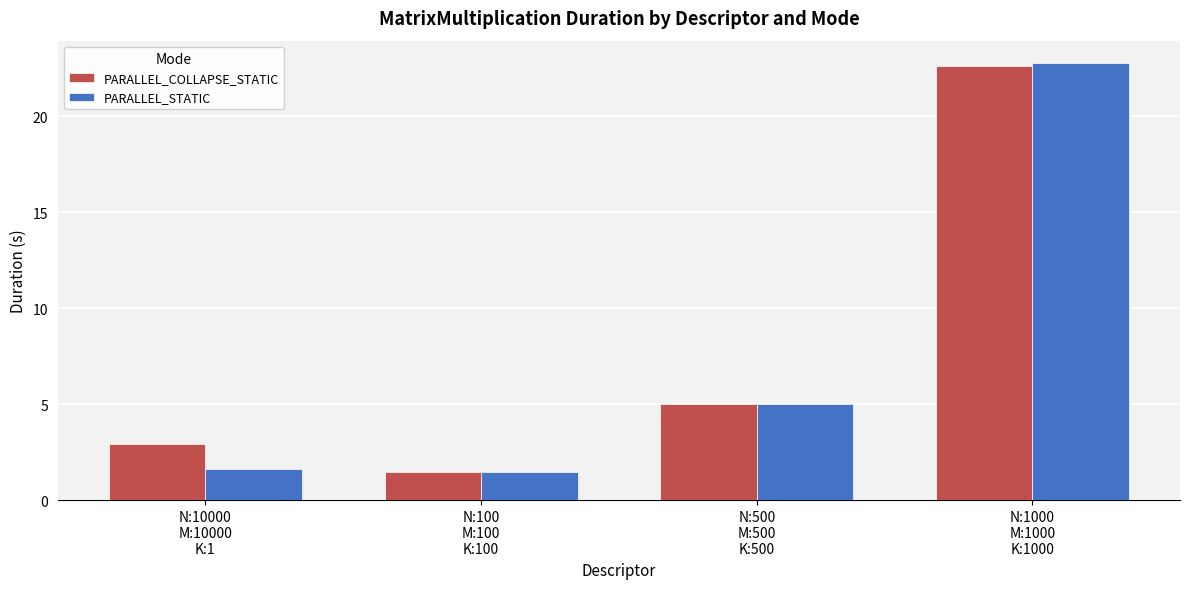

What is the approximate value of PARALLEL_COLLAPSE_STATIC at N:1000
M:1000
K:1000?

22.6